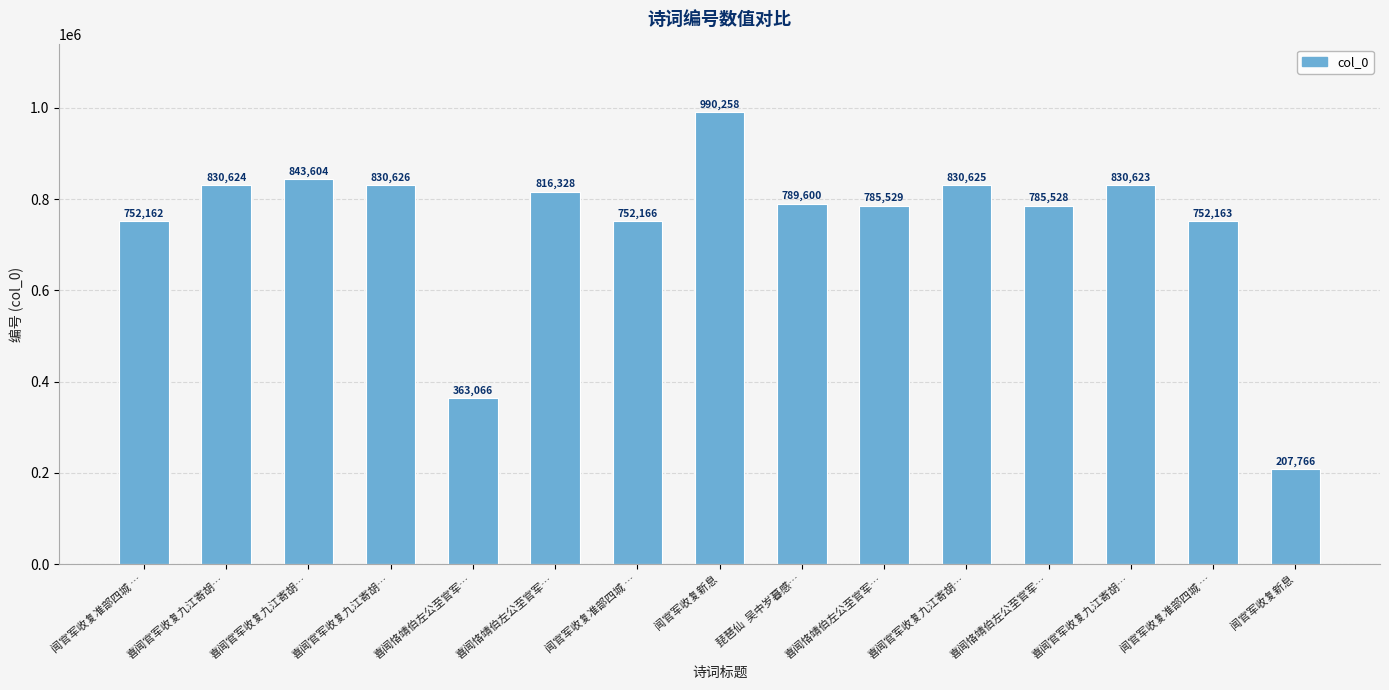

What is the maximum value shown in the chart?

990258